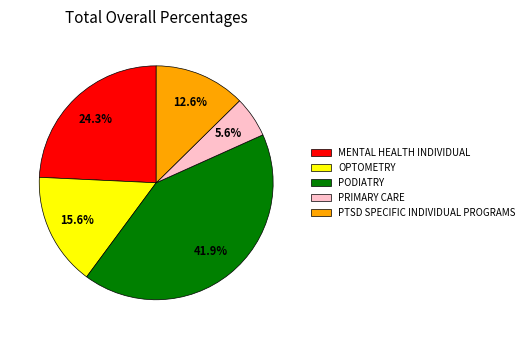

True or false: PODIATRY accounts for 42% of the total.

True